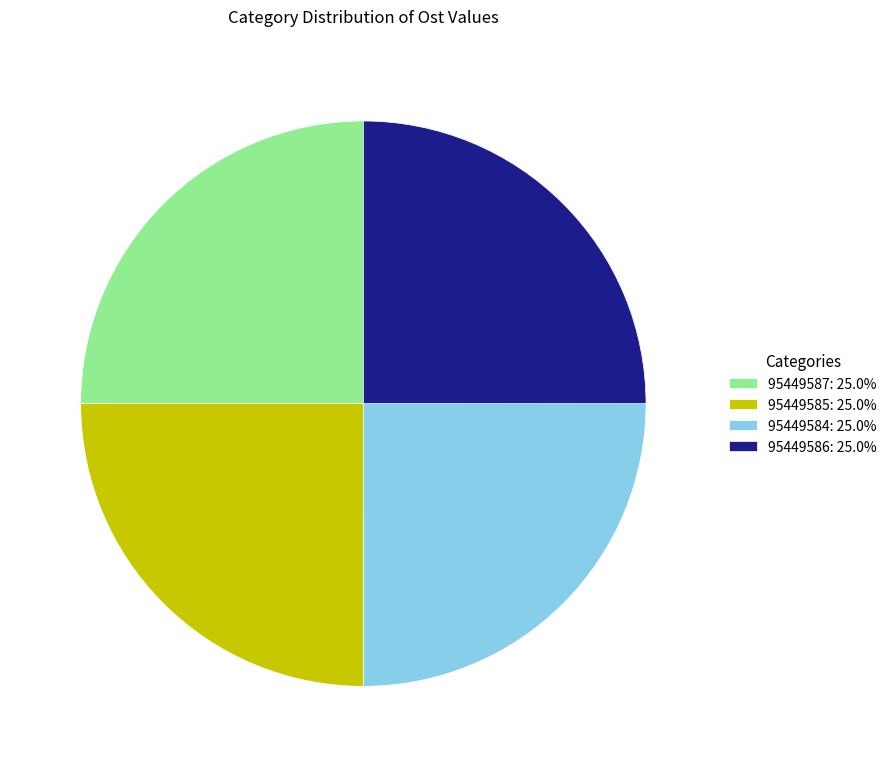

Is there a majority slice in this chart?

No